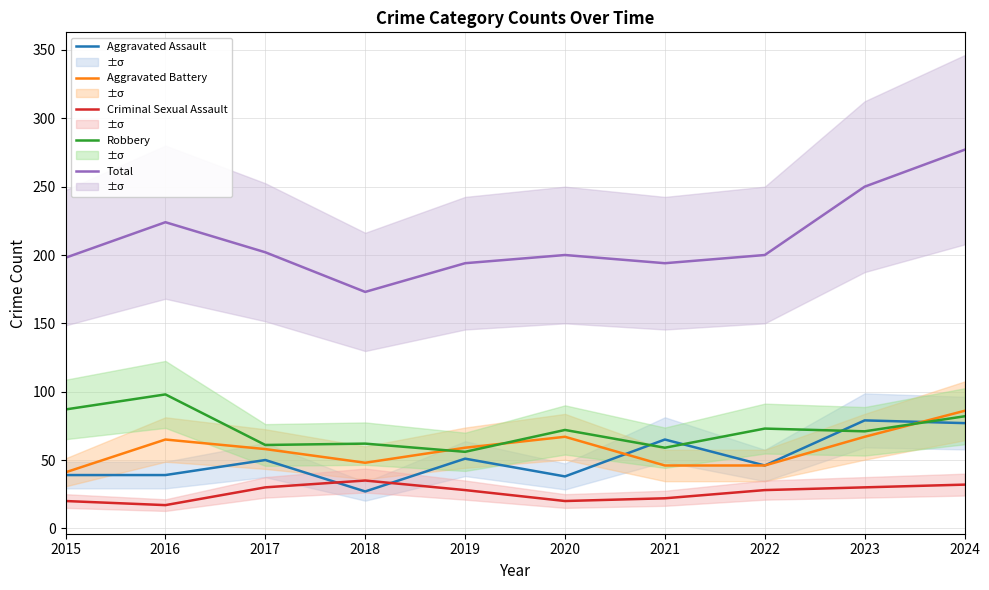

True or false: Total and Robbery cross at least once.

False